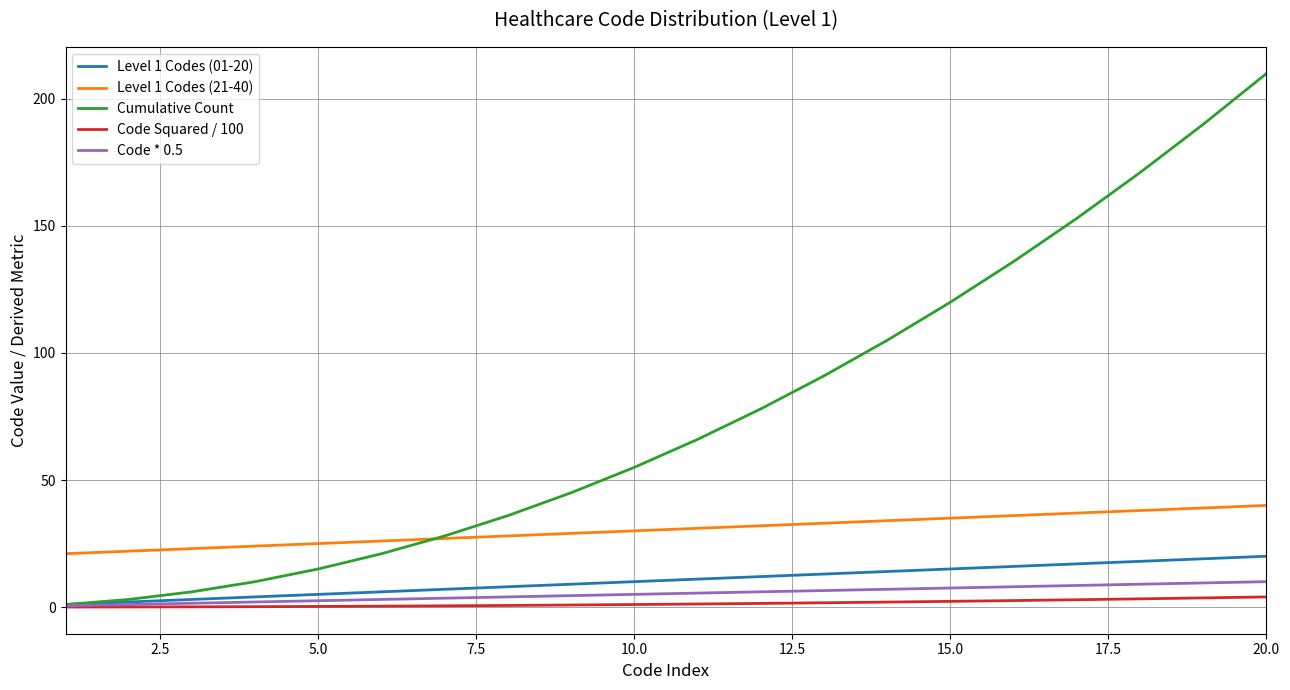

Which series has the largest total across all categories?

Cumulative Count